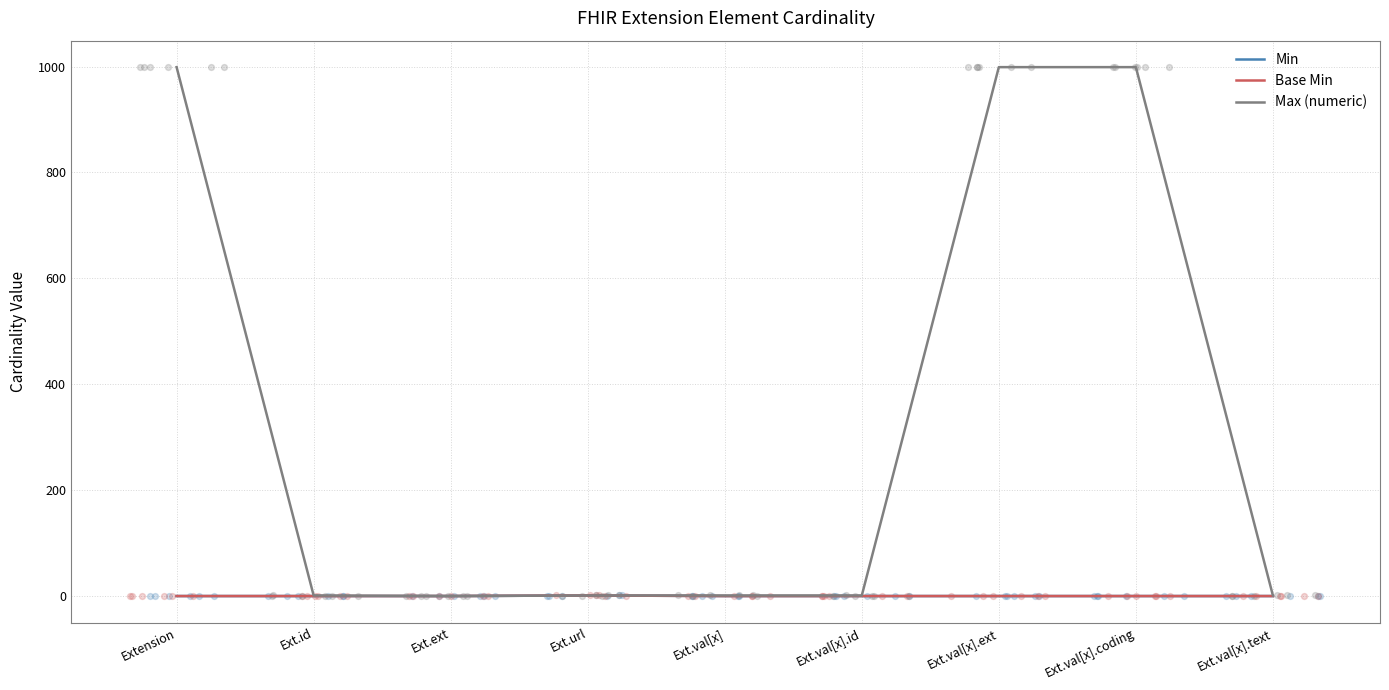

Which series has the widest spread of Y values?

Max (numeric)